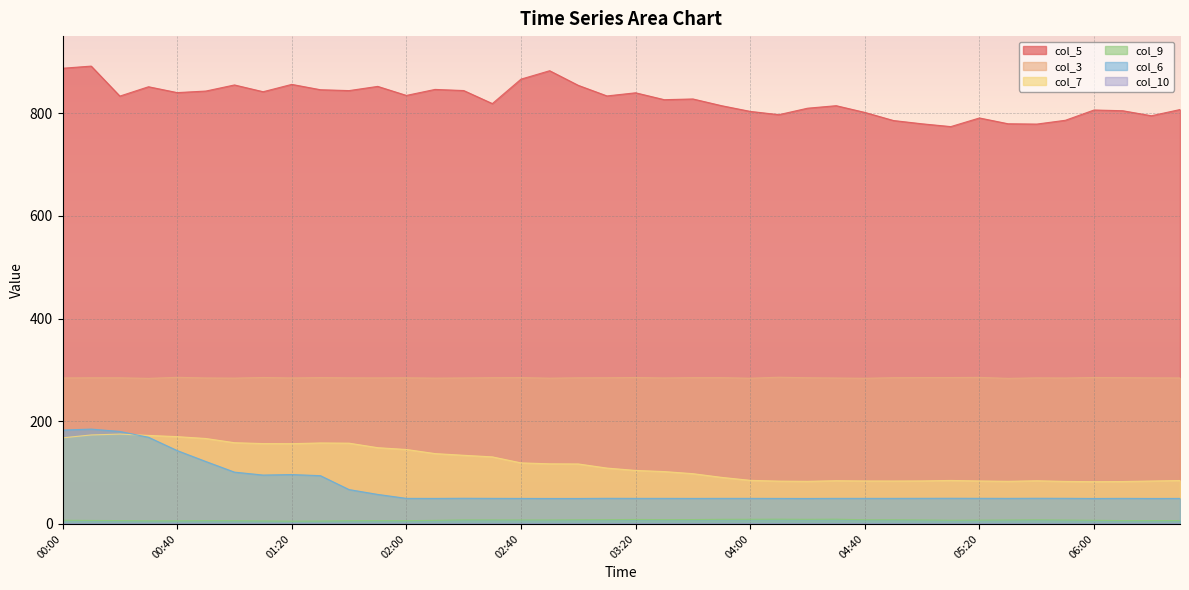

Which series has the largest total across all categories?

col_5